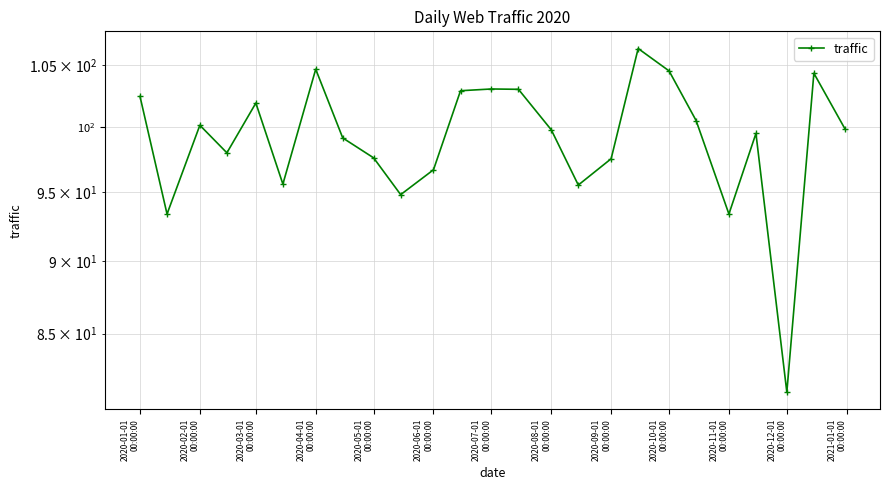

Does the chart have visible grid lines?

Yes